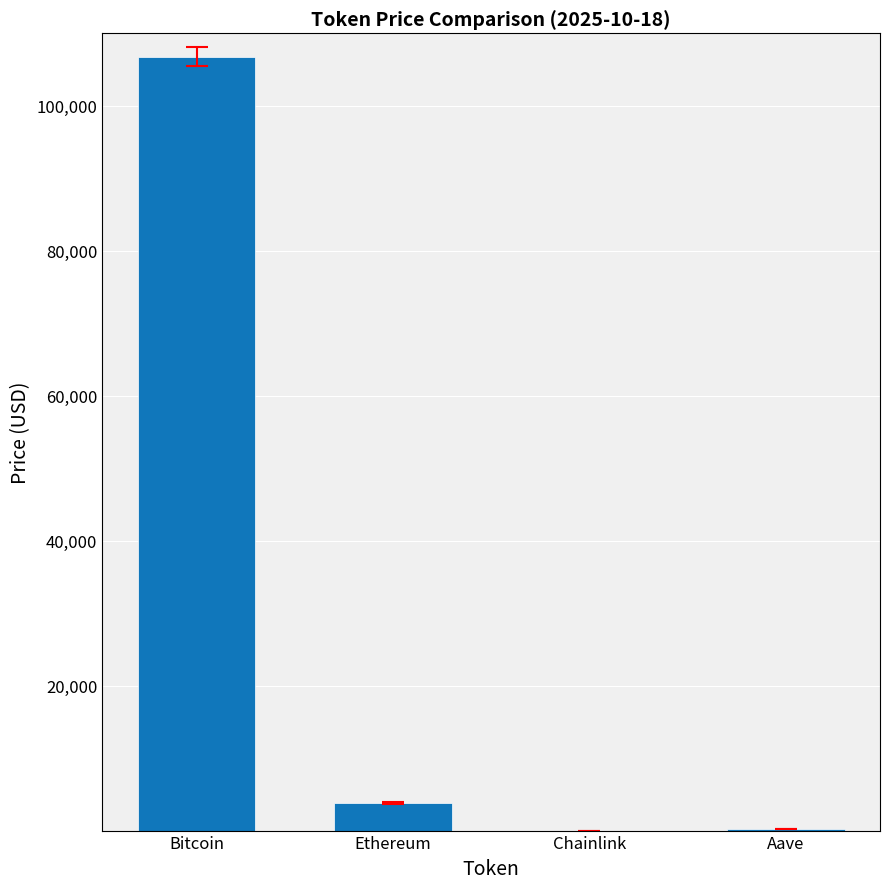

The chart shows a value of 106812.0 at Bitcoin. True or false?

True